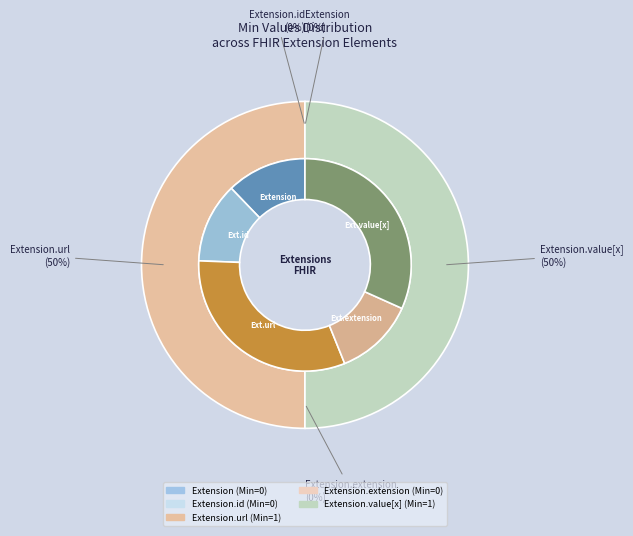

Combined, what portion of the pie is Extension.value[x] and Extension.extension?

50.0%